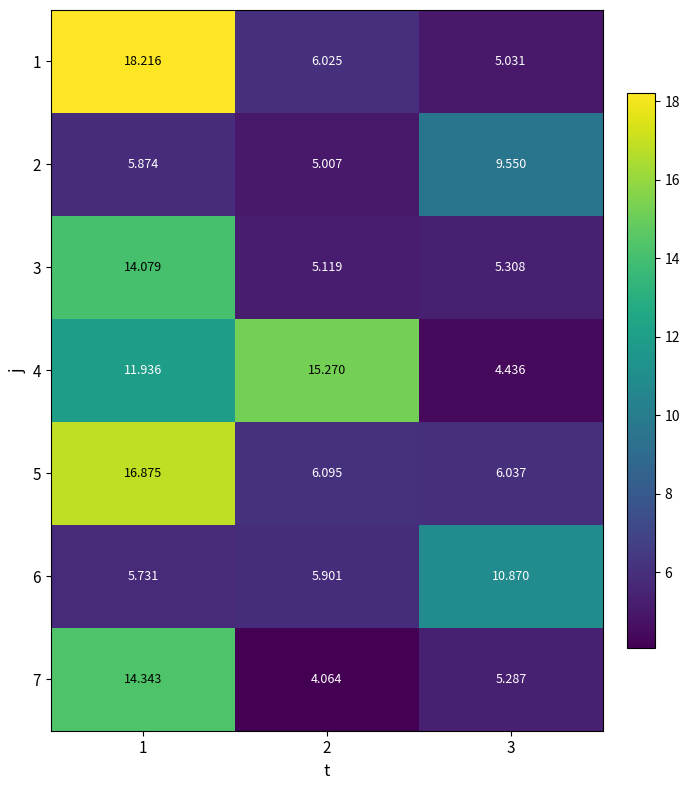

How many data points in 4 are less than 11?

1